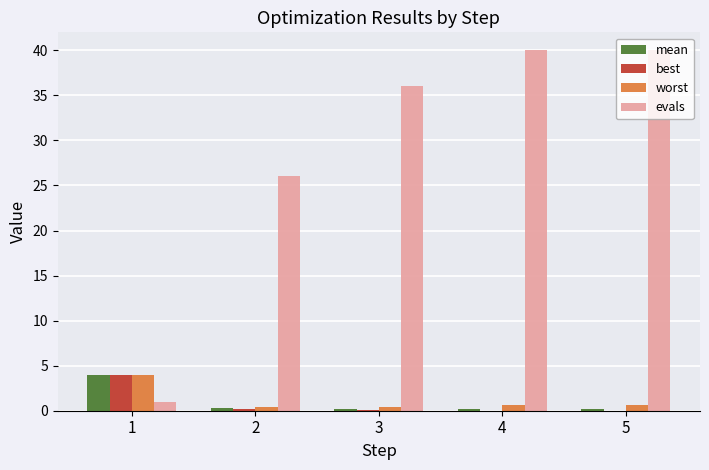

The value of best at 5 is 0.0. True or false?

True